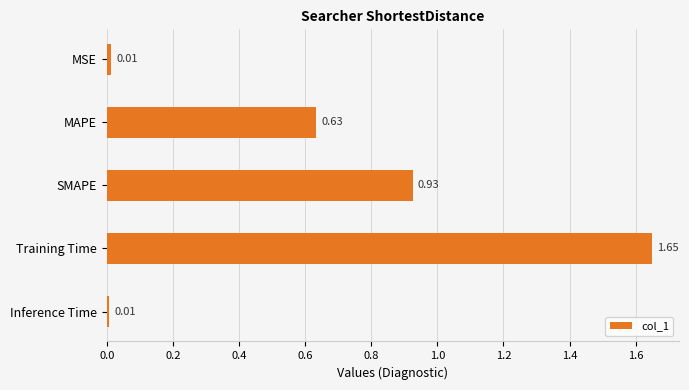

What is the label of the 1st bar from the top?

MSE